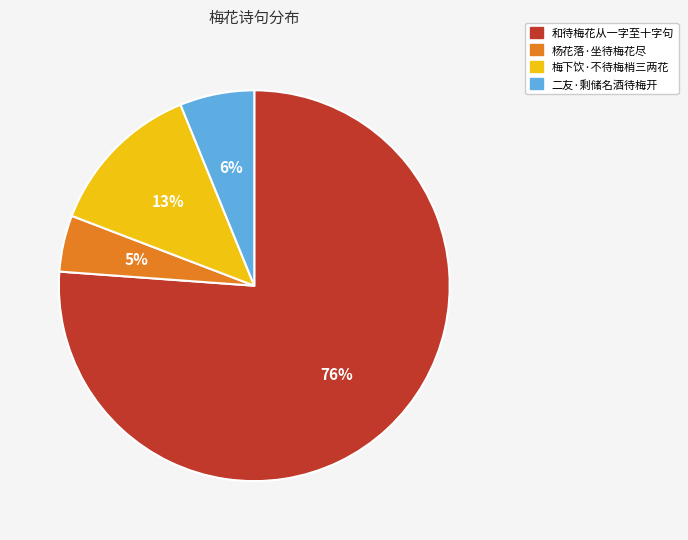

Count the number of slices in the pie.

4